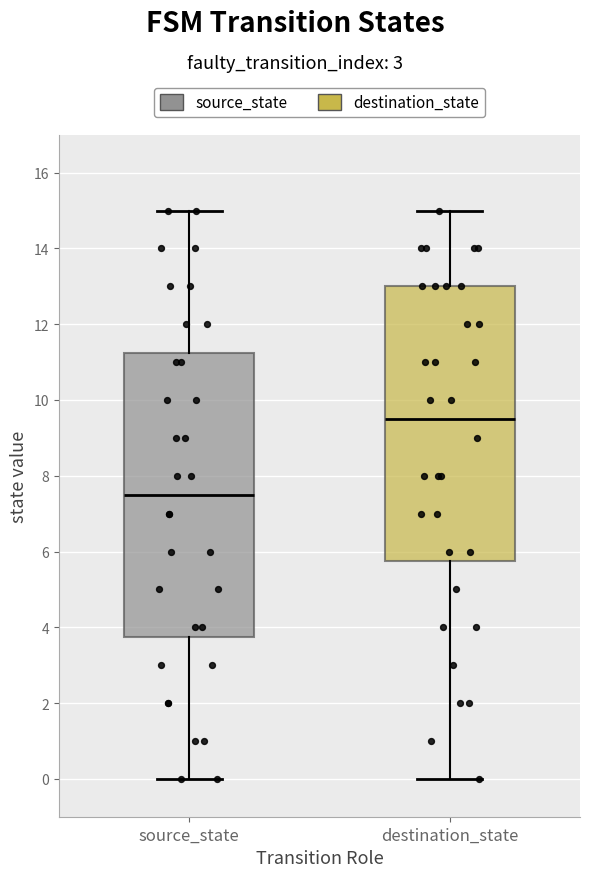

Comparing the boxes themselves (not the whiskers), which one is the tallest?

source_state